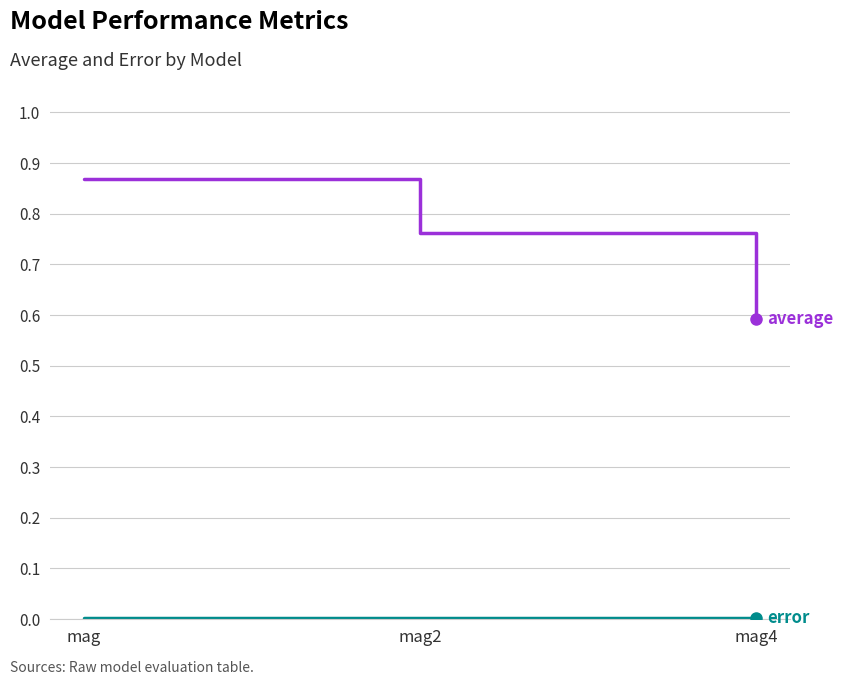

Which category has the highest value across all series?

mag